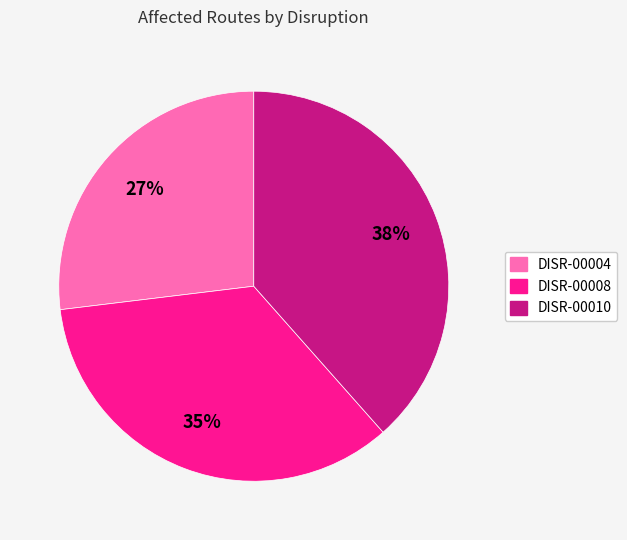

Is DISR-00004 the majority of the pie?

No